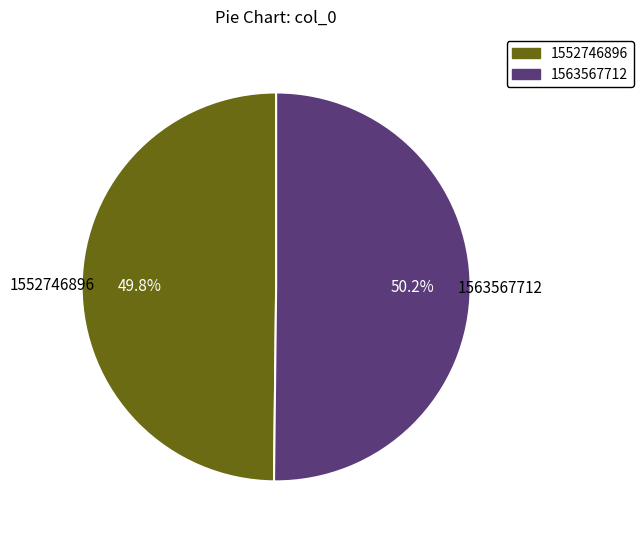

How many slices are in this pie chart?

2